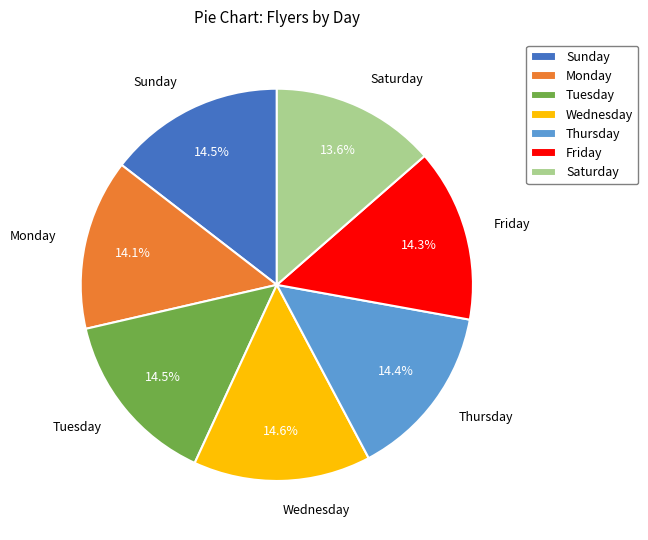

Count the number of slices in the pie.

7